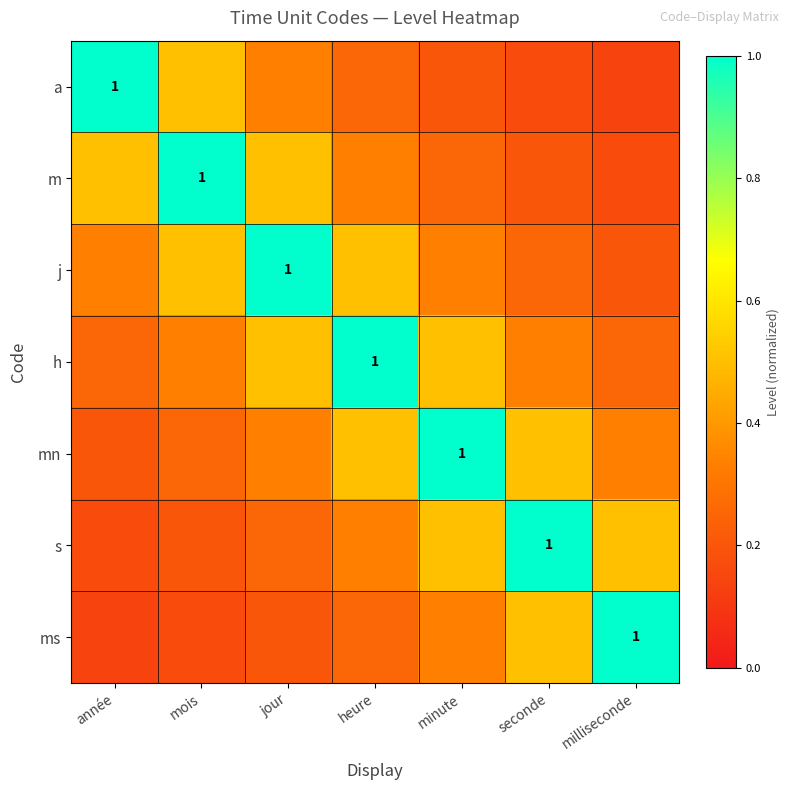

What is the smallest value displayed?

0.1